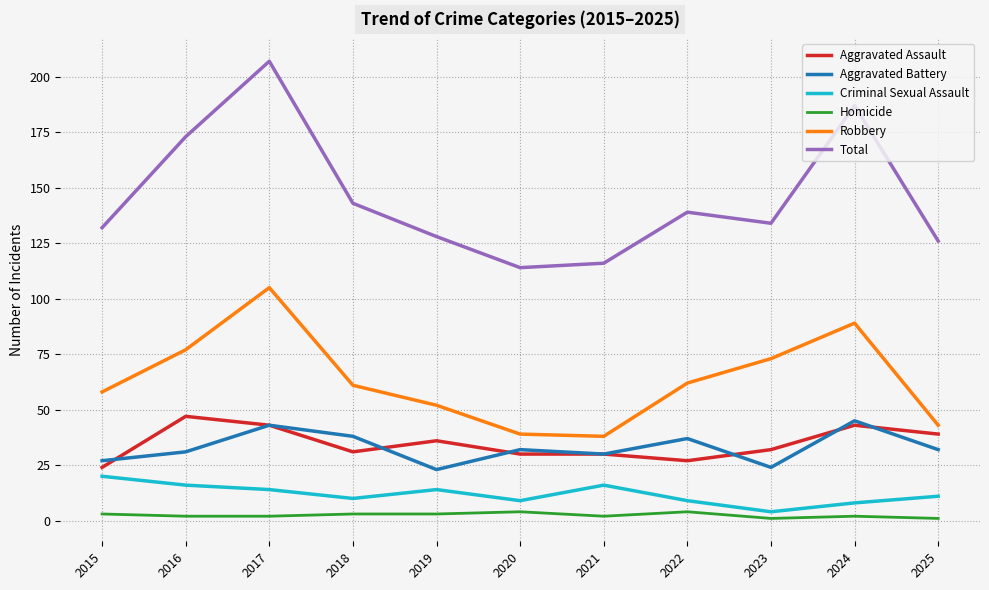

Is this an area chart (filled region under the line)?

No